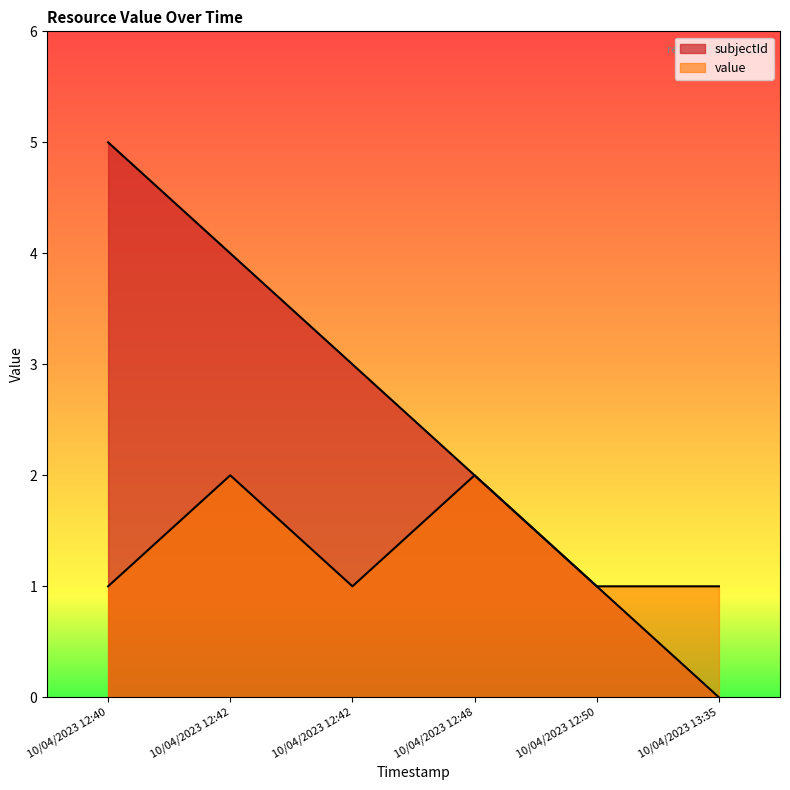

What is the sum of all subjectId values?

15